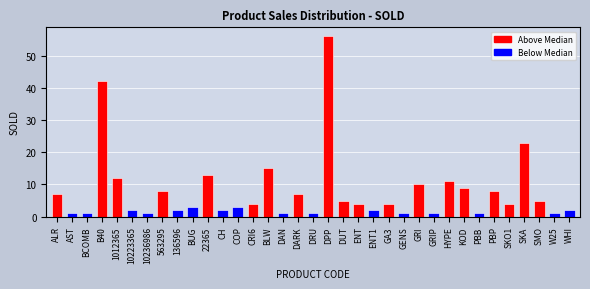

What is the difference between the maximum and second lowest values?

55